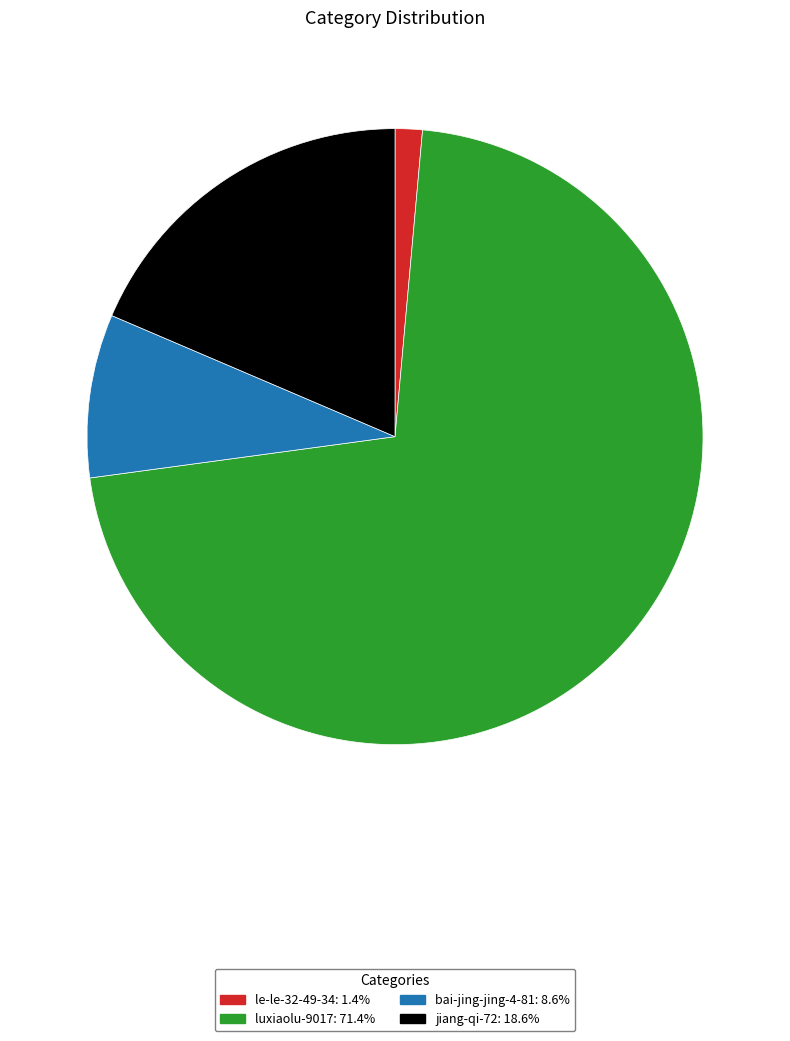

Rank the categories by value from highest to lowest.

luxiaolu-9017, jiang-qi-72, bai-jing-jing-4-81, le-le-32-49-34